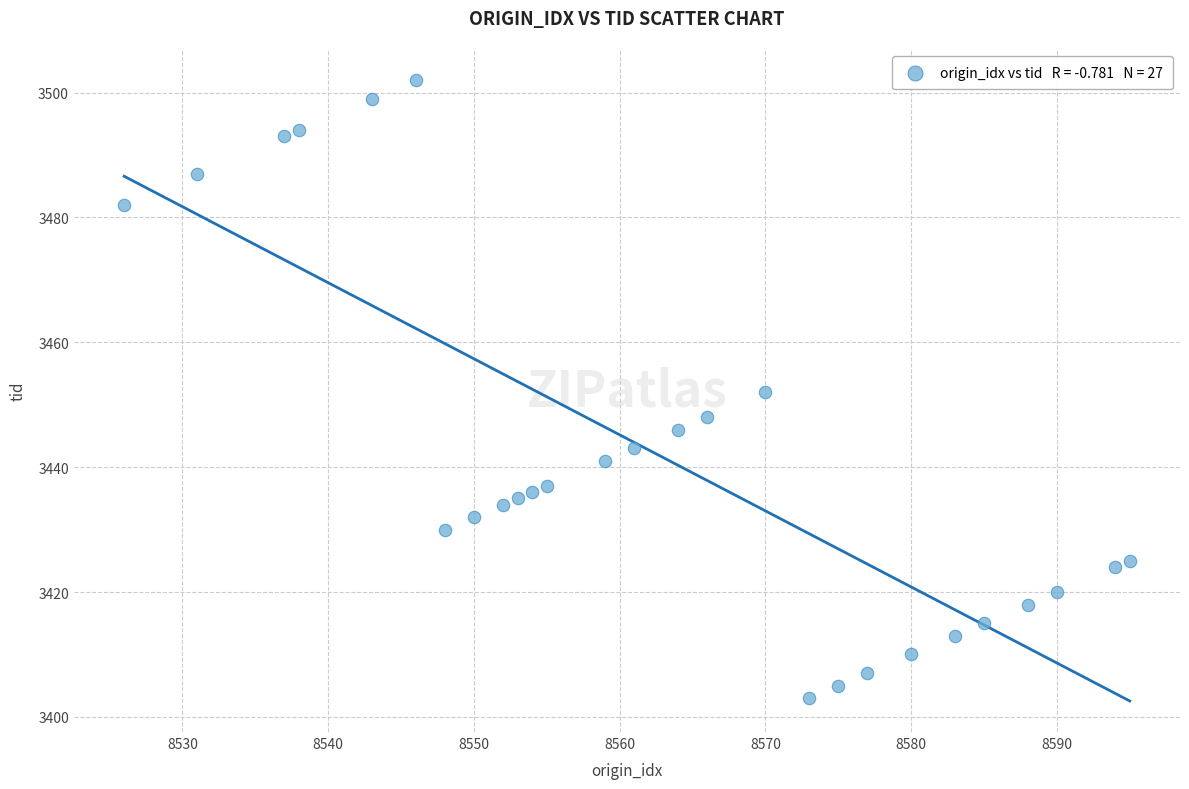

What is the range of Y values (max minus min)?

99